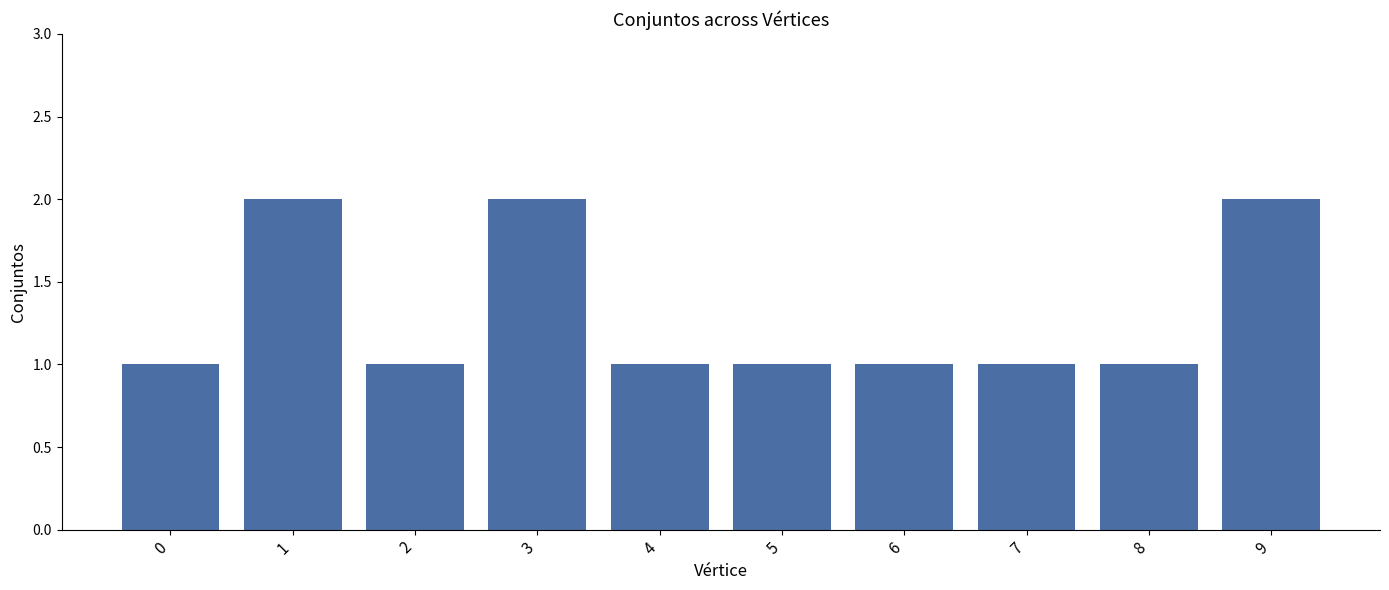

Read the value at 8.

1